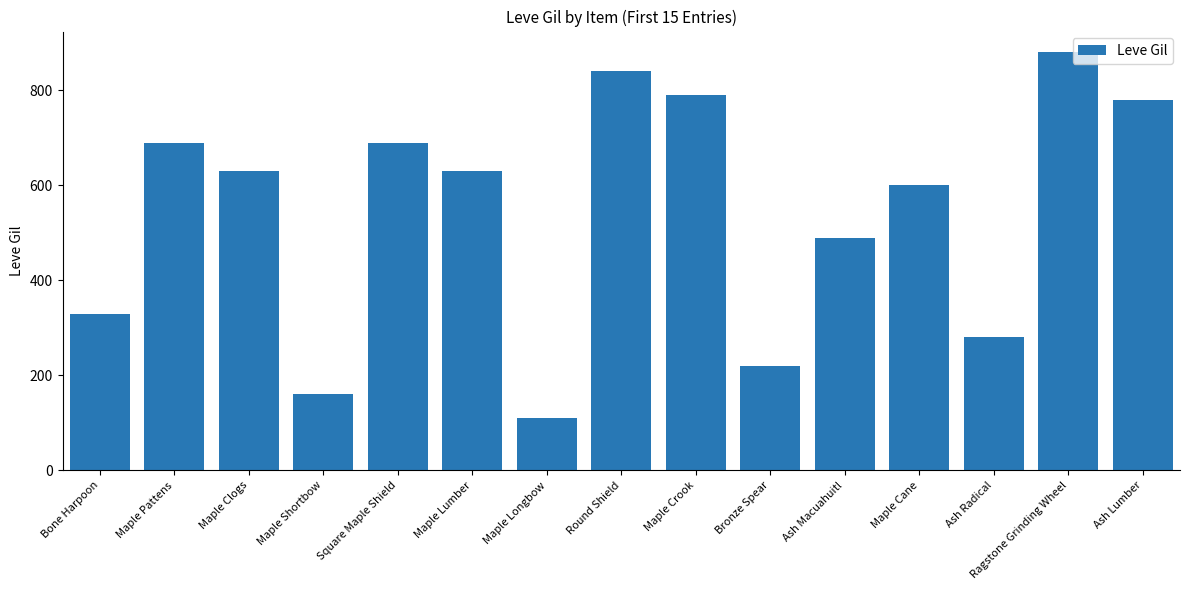

Between Round Shield and Maple Longbow, which is larger?

Round Shield